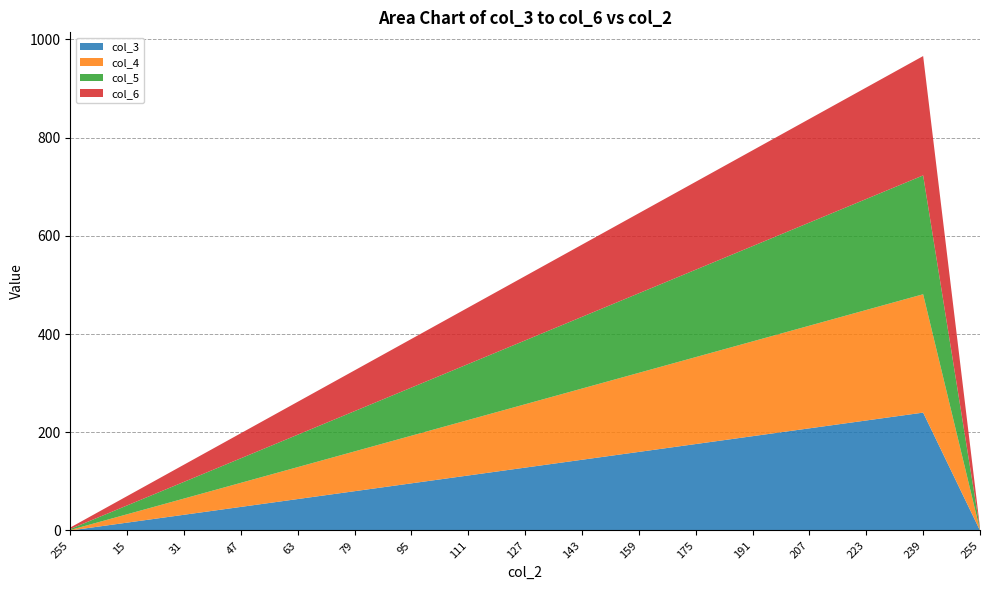

Reading right to left, extract all data points from this chart.

col_3: 255=0	239=240	223=224	207=208	191=192	175=176	159=160	143=144	127=128	111=112	95=96	79=80	63=64	47=48	31=32	15=16	255=0
col_4: 255=1	239=241	223=225	207=209	191=193	175=177	159=161	143=145	127=129	111=113	95=97	79=81	63=65	47=49	31=33	15=17	255=1
col_5: 255=2	239=242	223=226	207=210	191=194	175=178	159=162	143=146	127=130	111=114	95=98	79=82	63=66	47=50	31=34	15=18	255=2
col_6: 255=3	239=243	223=227	207=211	191=195	175=179	159=163	143=147	127=131	111=115	95=99	79=83	63=67	47=51	31=35	15=19	255=3